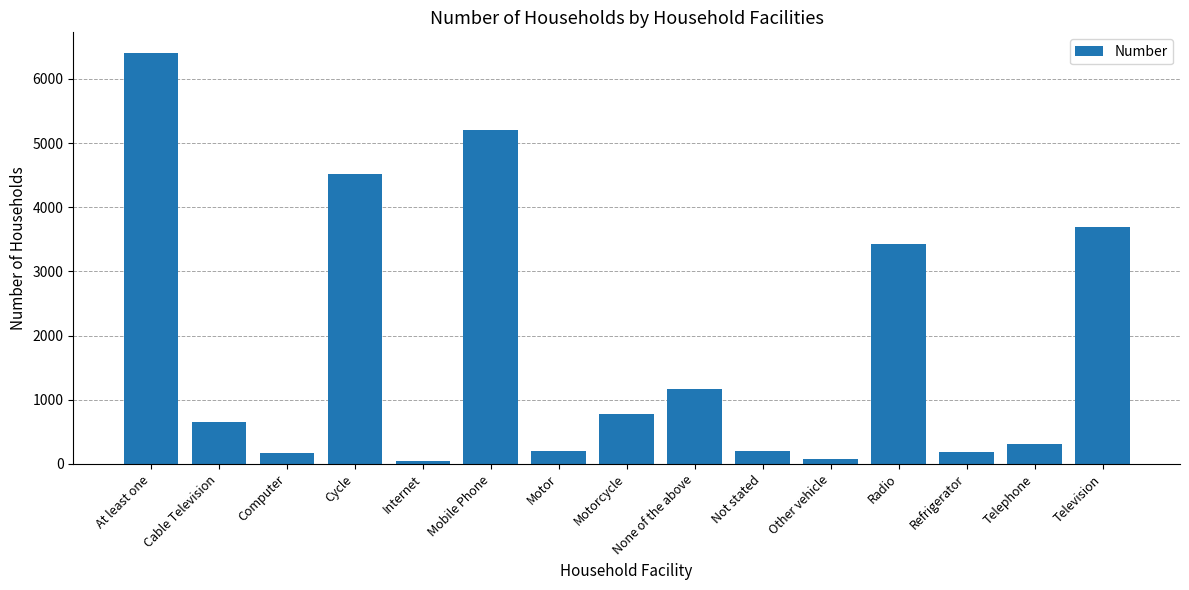

What is the sum of all values?

27017